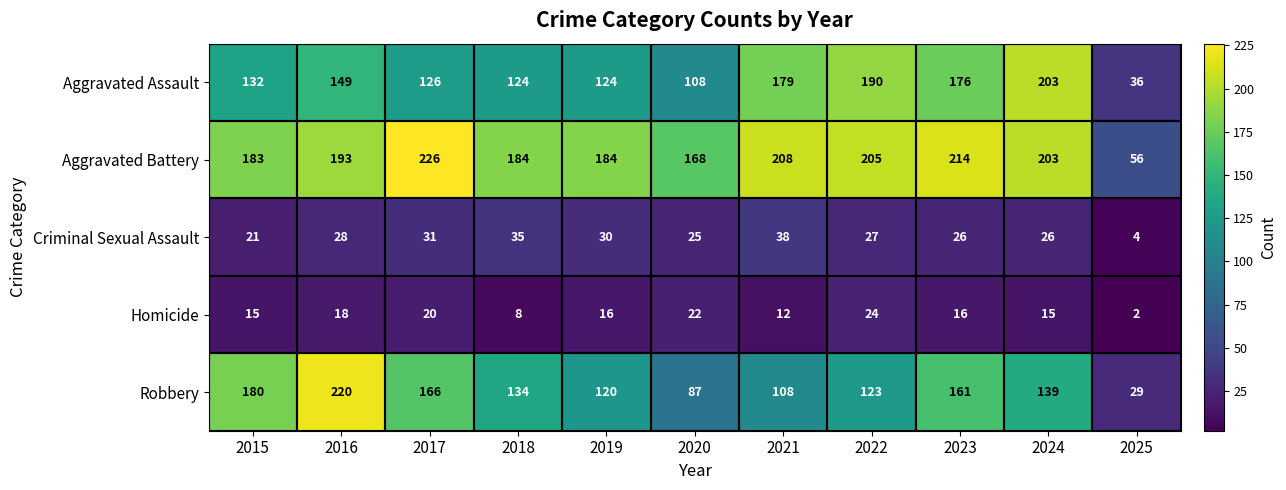

What is the total value across all series at 2018?

485